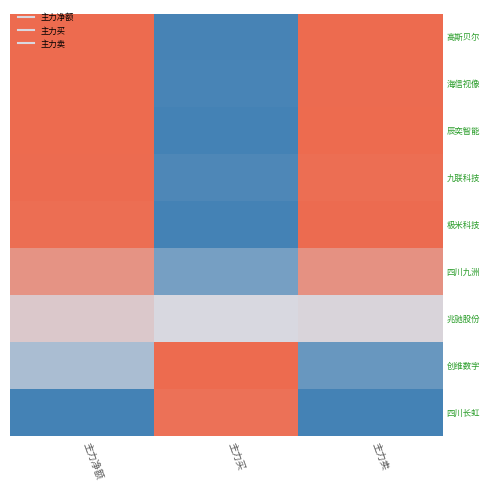

How many distinct data groups are displayed?

9